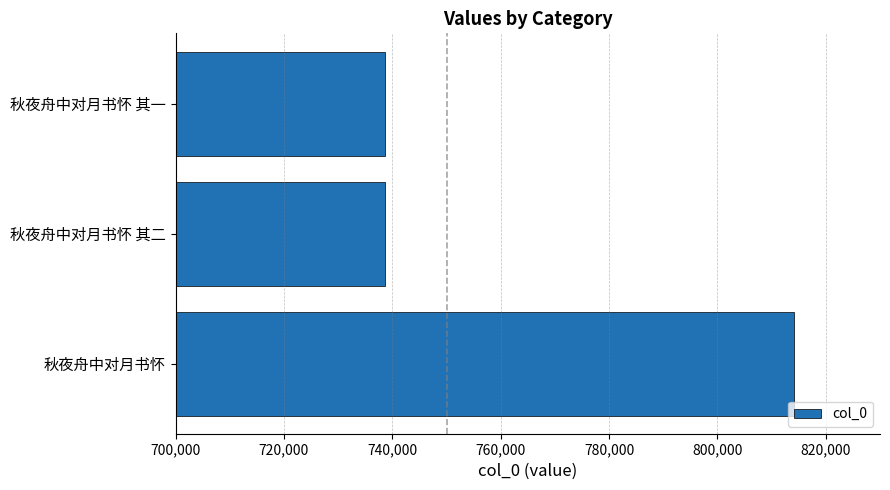

Approximately how many times larger is the value at 秋夜舟中对月书怀 compared to 秋夜舟中对月书怀 其二?

1.1